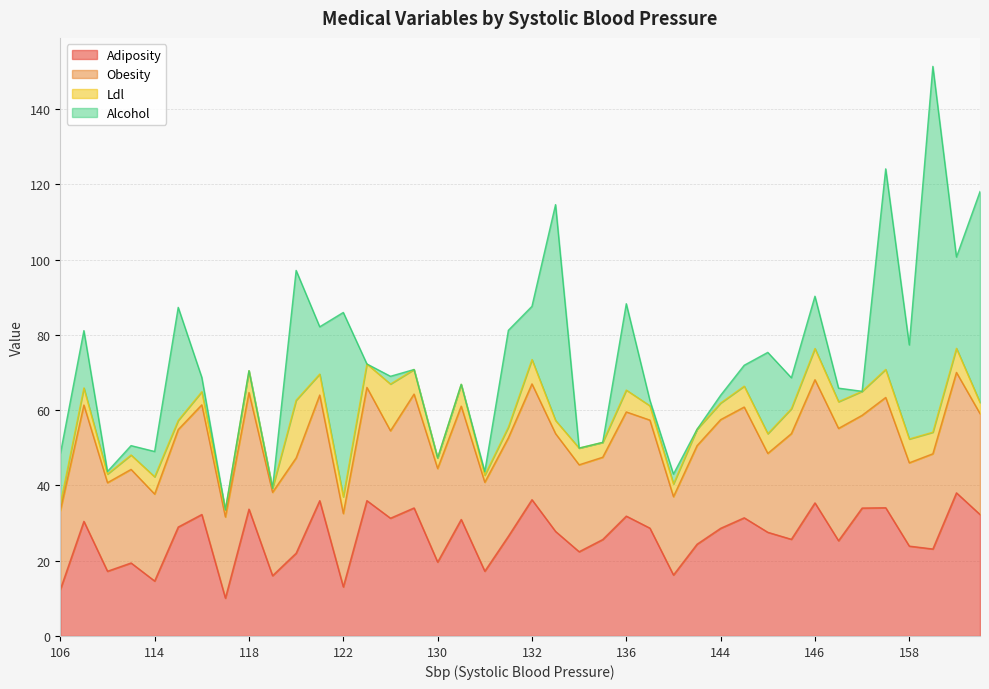

At how many categories does at least one series exceed 68?

1